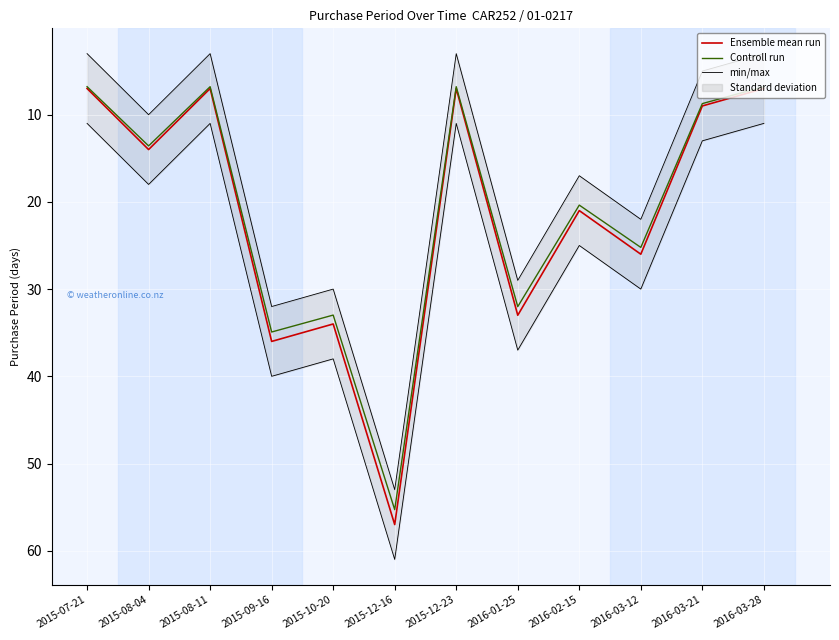

The value of Ensemble mean run at 2016-01-25 is 33.0. True or false?

True